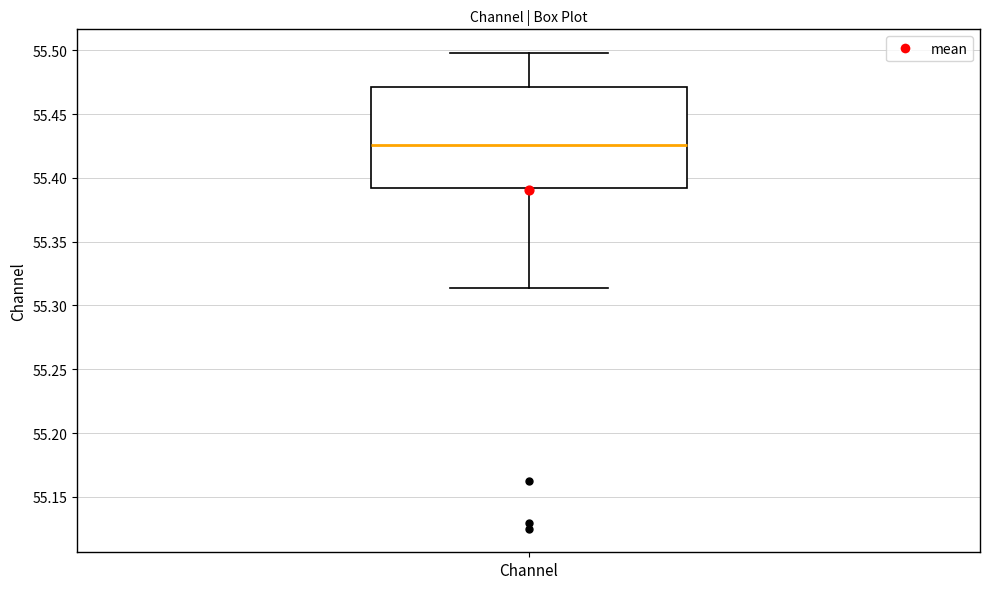

Read this box plot against the y-axis: the position of the median line, the range covered by the box, and the ends of both whiskers. The values are not printed on the chart, so give them approximately, as read against the axis.

median 55.425, box 55.390 to 55.470, whiskers 55.315 to 55.500